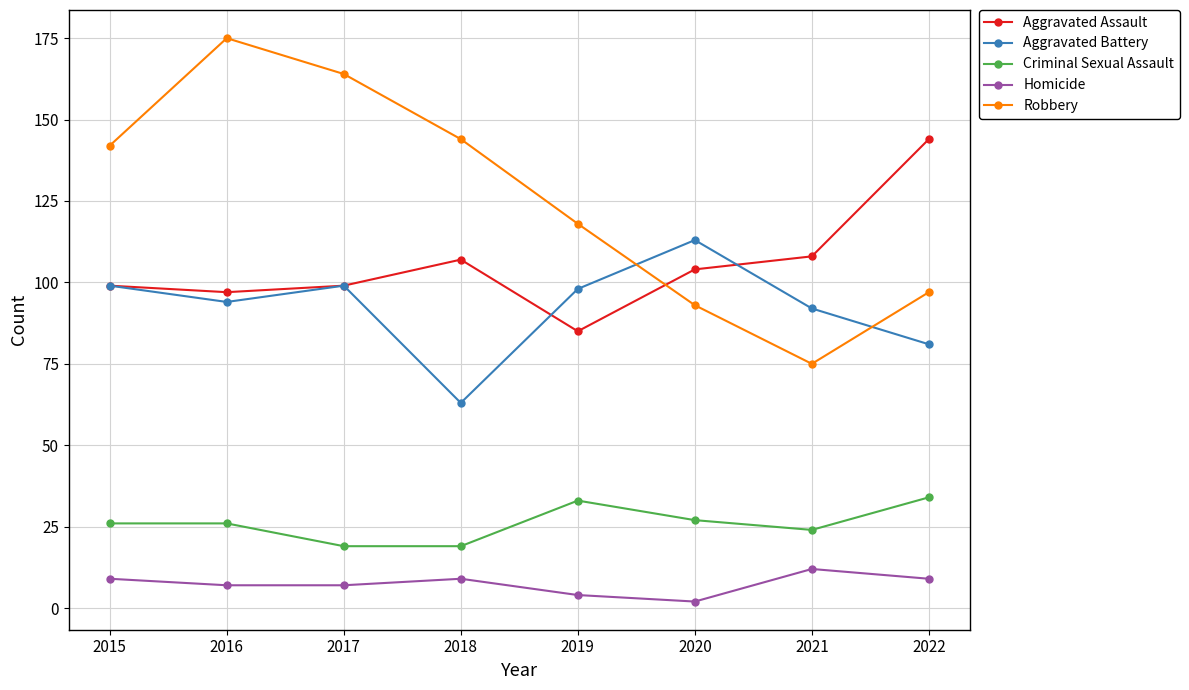

At which category does Robbery reach its first local valley?

2021